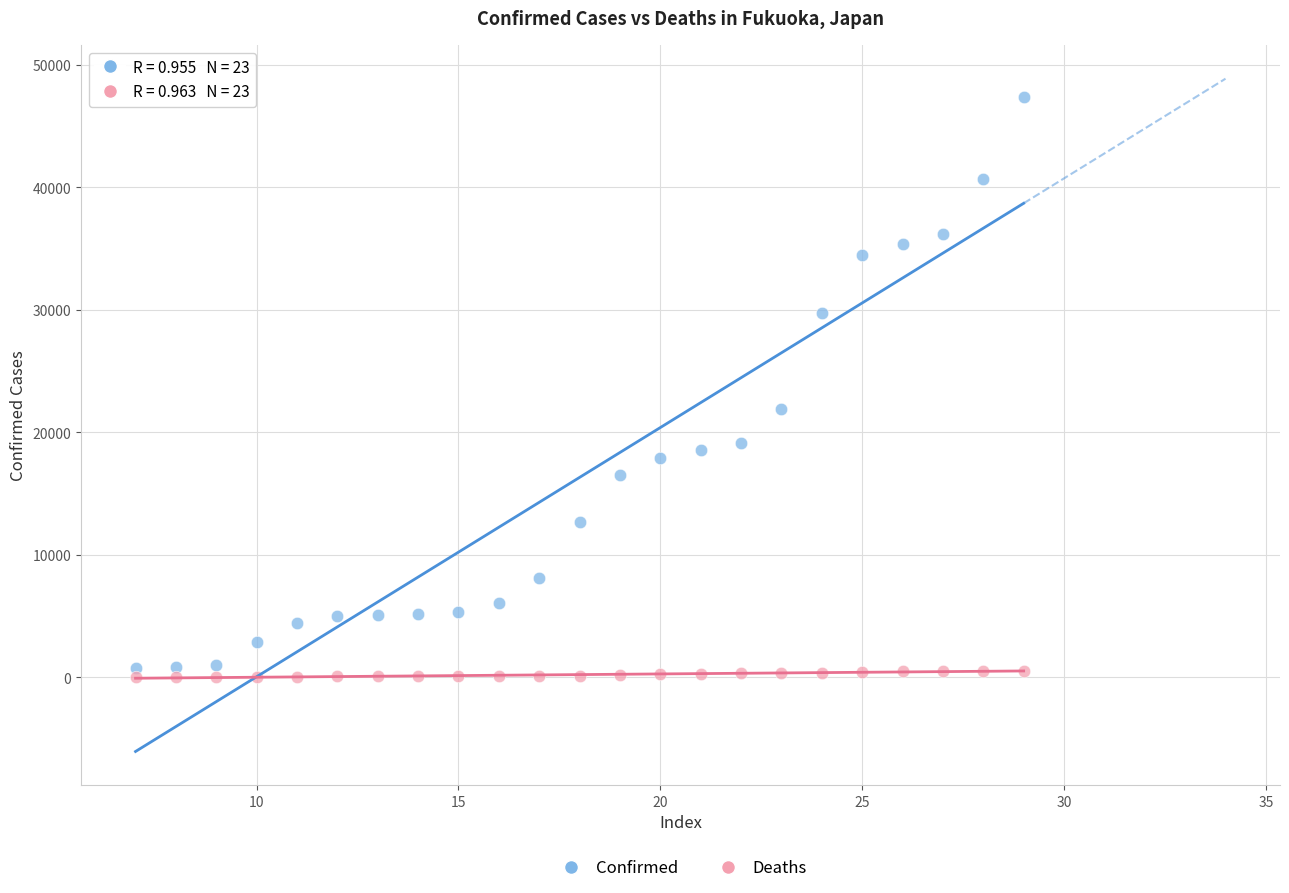

Which series contains the highest Y value?

Confirmed